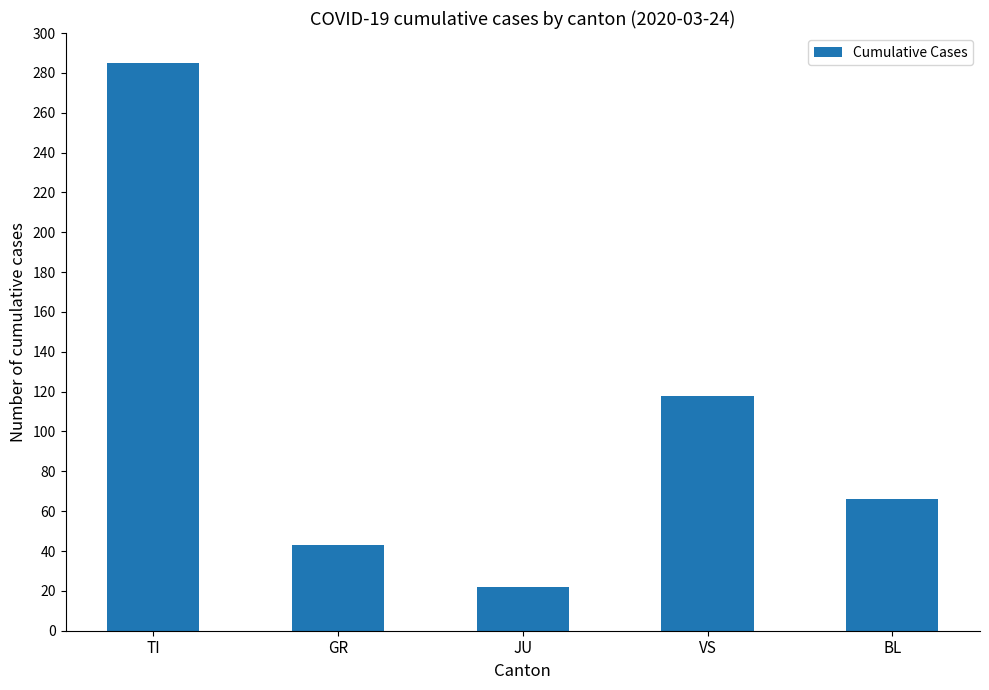

What is the difference between the second highest and minimum values?

96